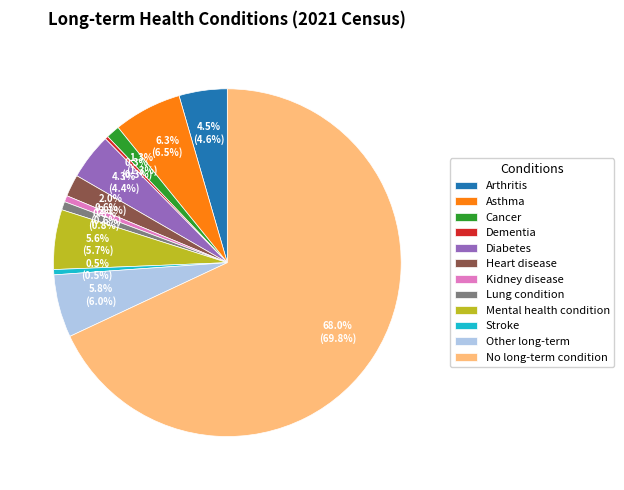

How many slices are in this pie chart?

12